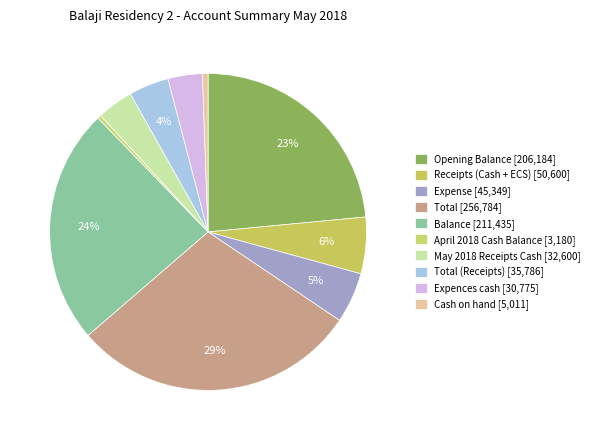

What is the smallest slice in the pie chart?

April 2018 Cash Balance